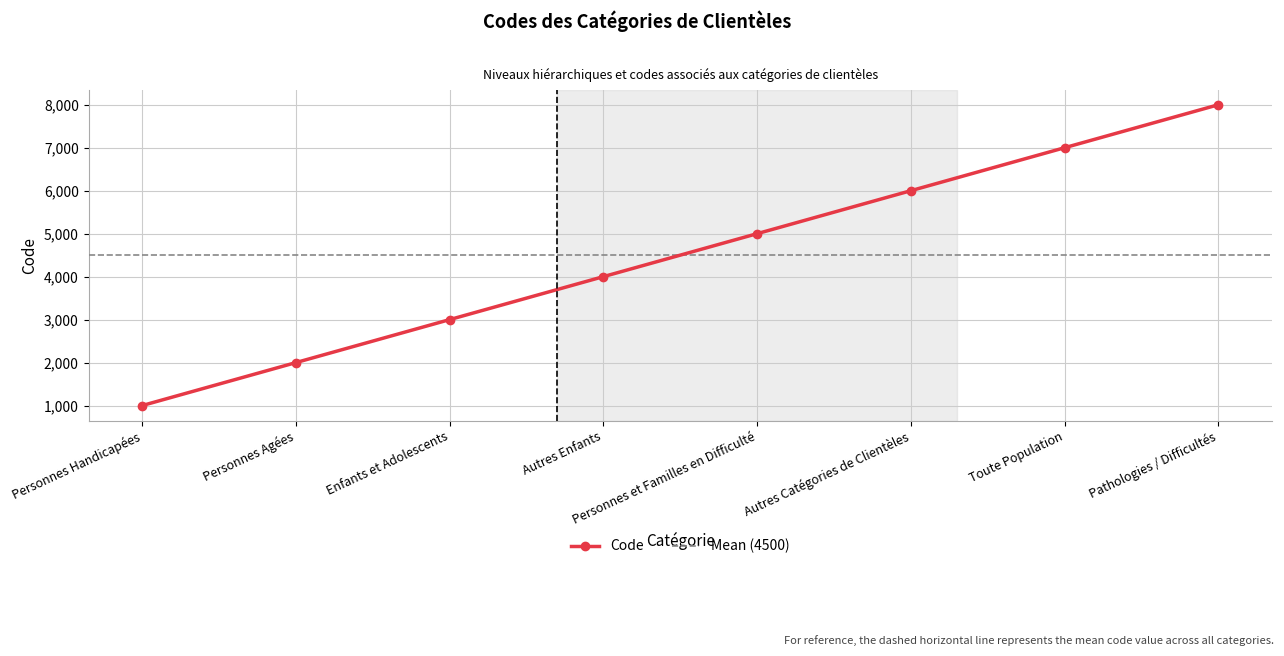

How many values exceed 5000?

3